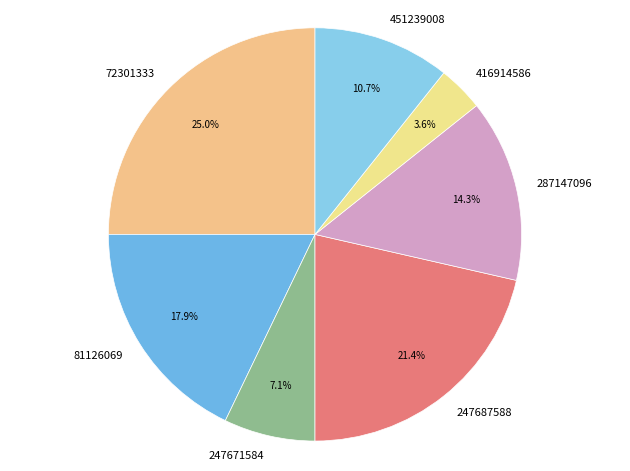

Count the number of slices in the pie.

7